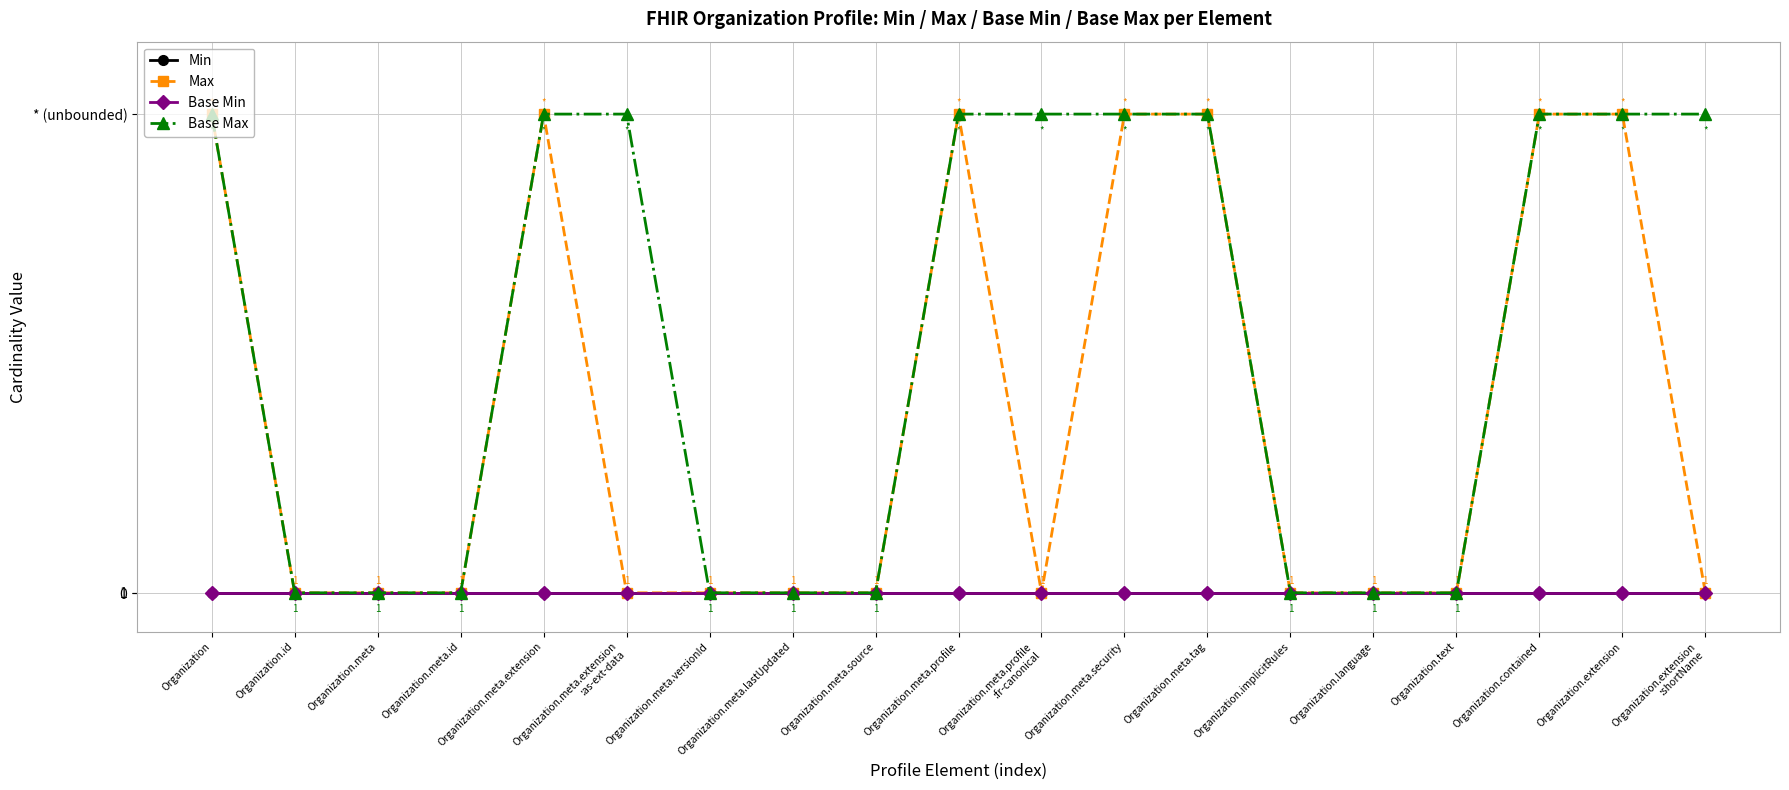

Which series has the largest total across all categories?

Base Max